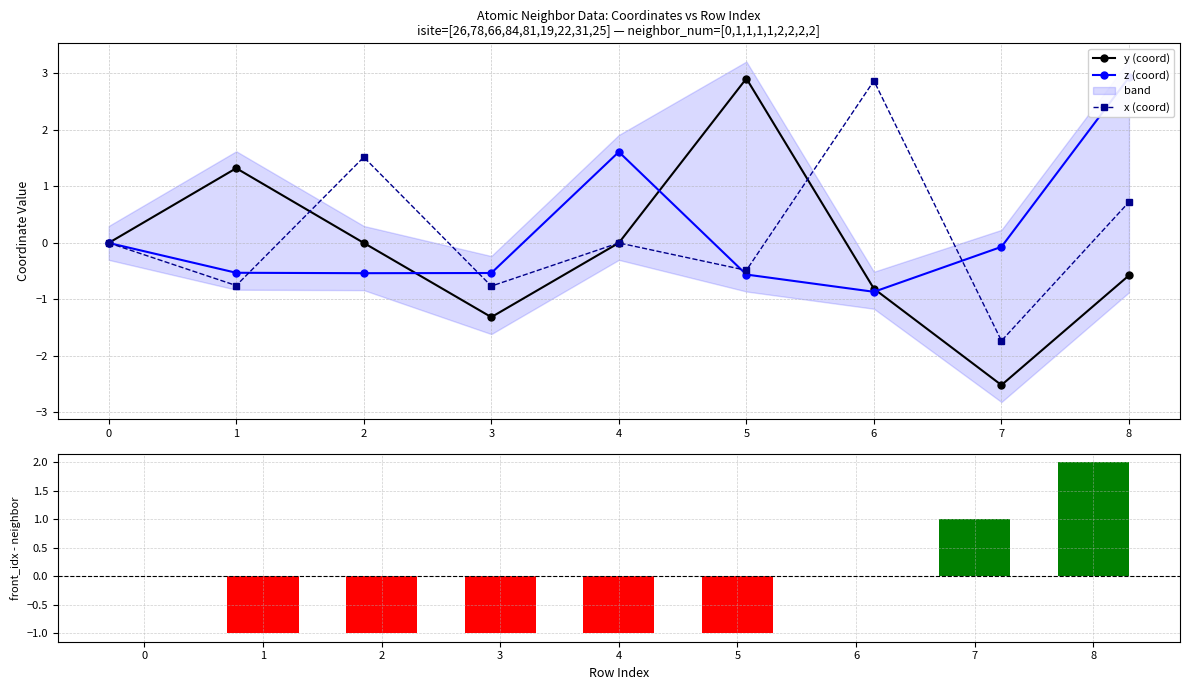

What is the minimum value shown in the chart?

-2.5